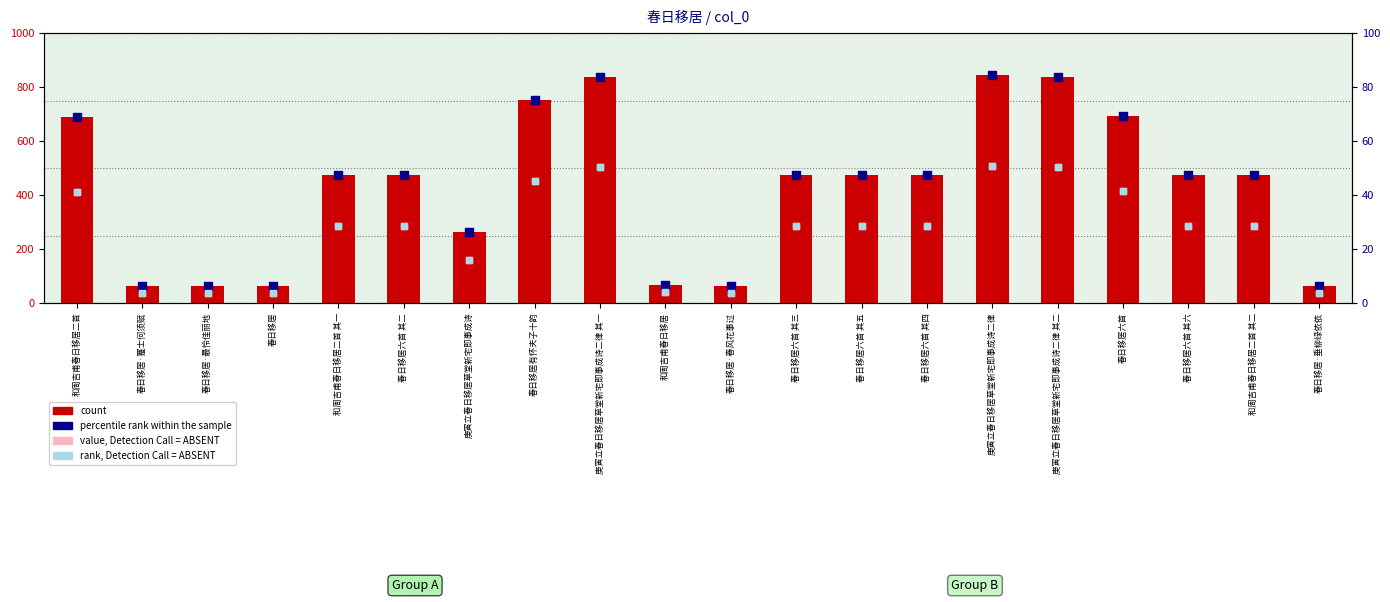

At which category is the sum across all series the highest?

庚寅立春日移居草堂新宅即事成诗二律